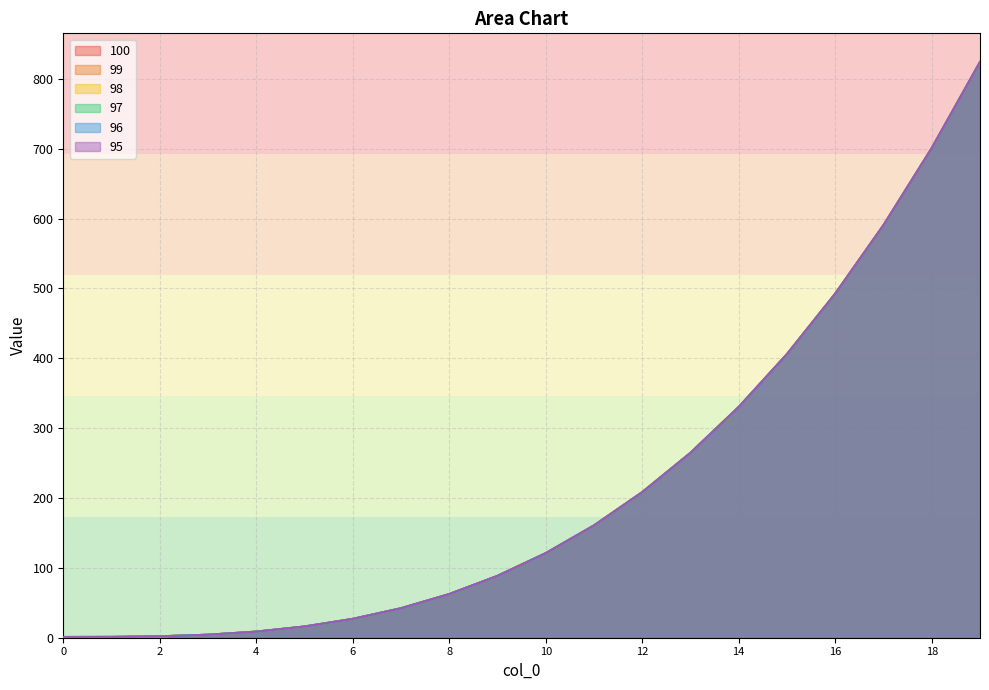

Does the chart display data point markers on the line(s)?

No